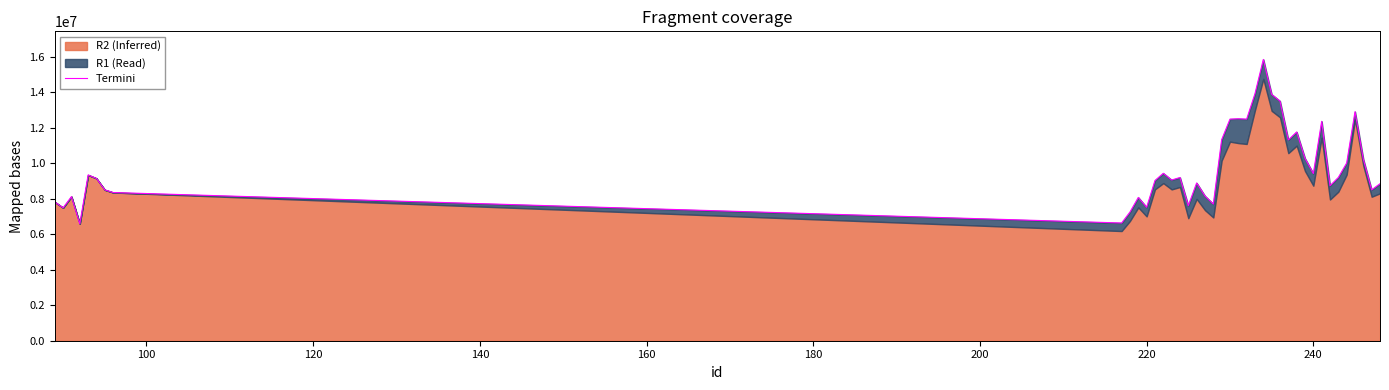

What is the difference between the maximum and minimum values?

9252960